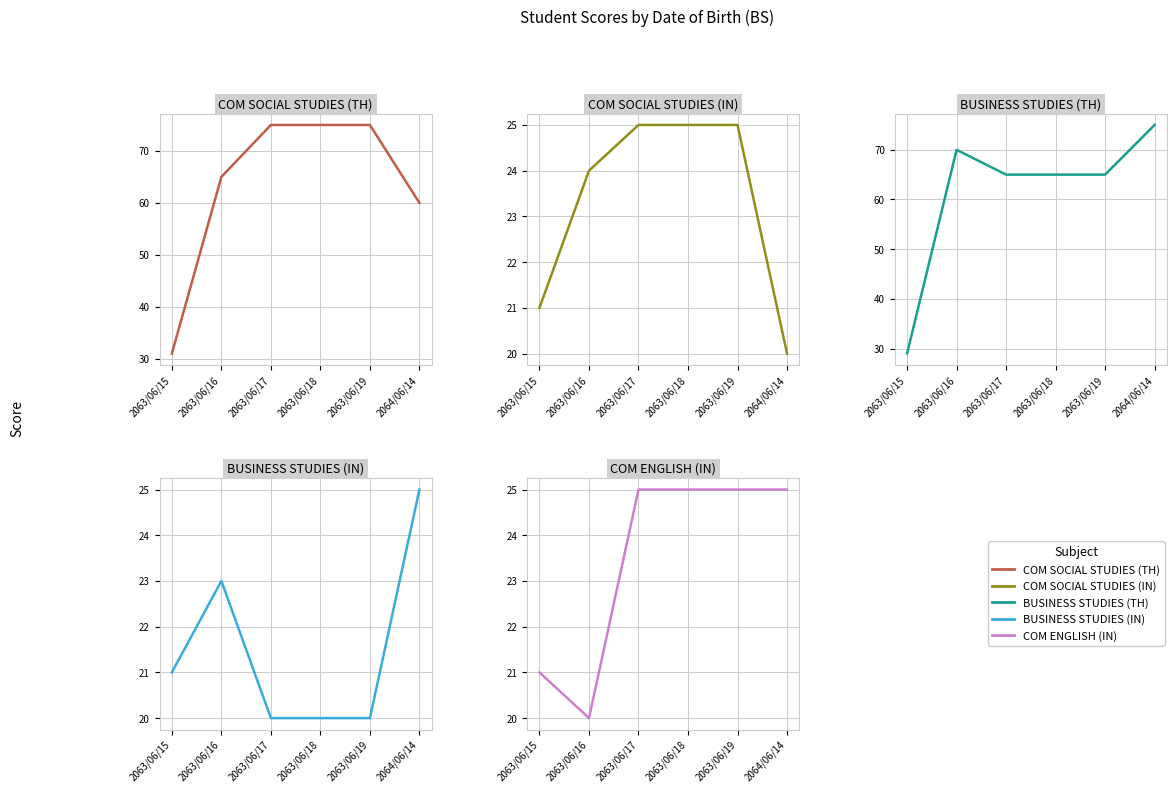

What position from the left is 2063/06/16?

2